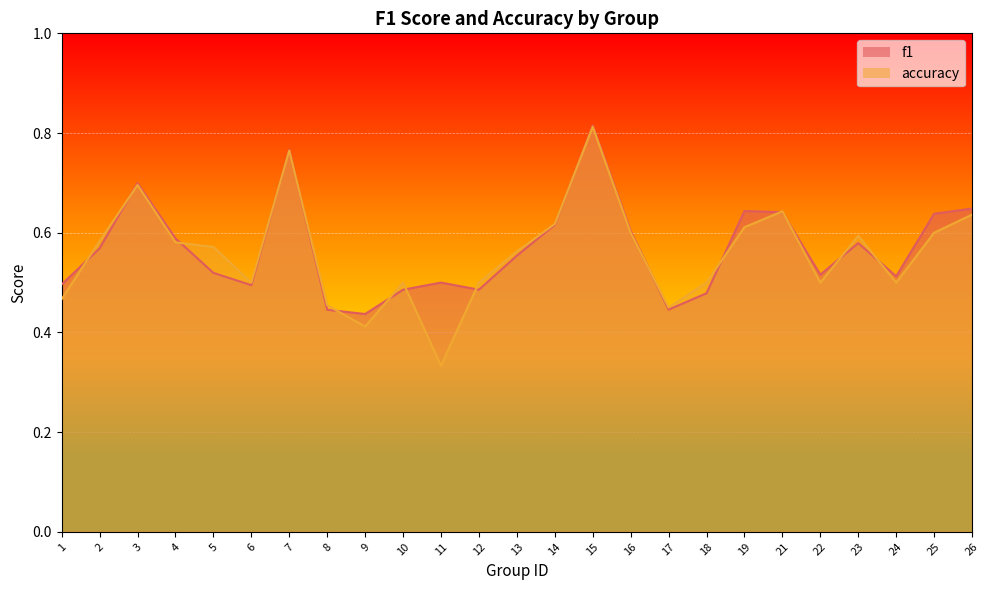

True or false: f1 has a value of 0.2 at 10.

False